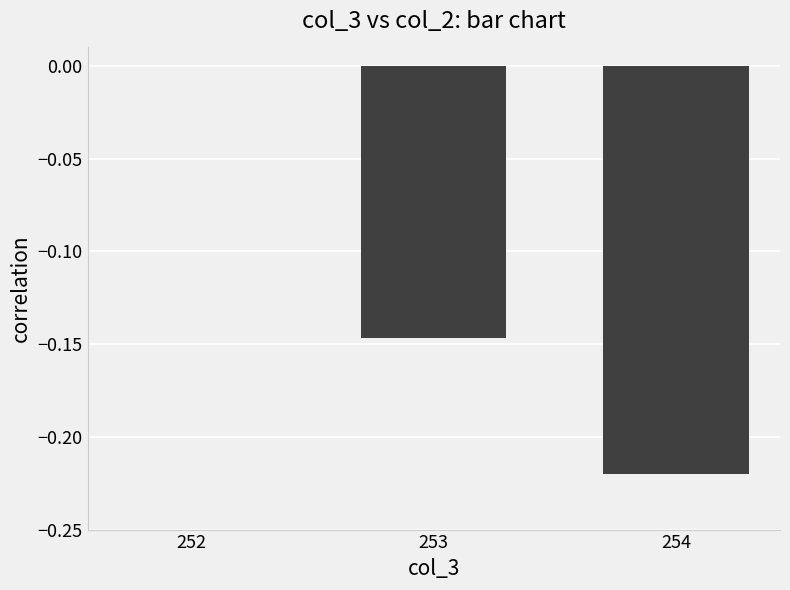

Between 254 and 253, which is larger?

253